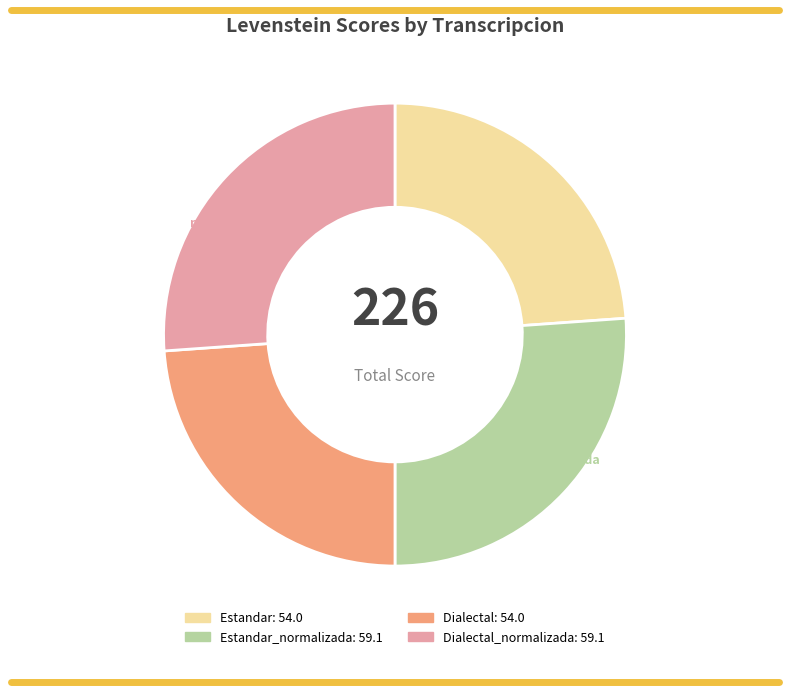

Does any single category account for the majority?

No